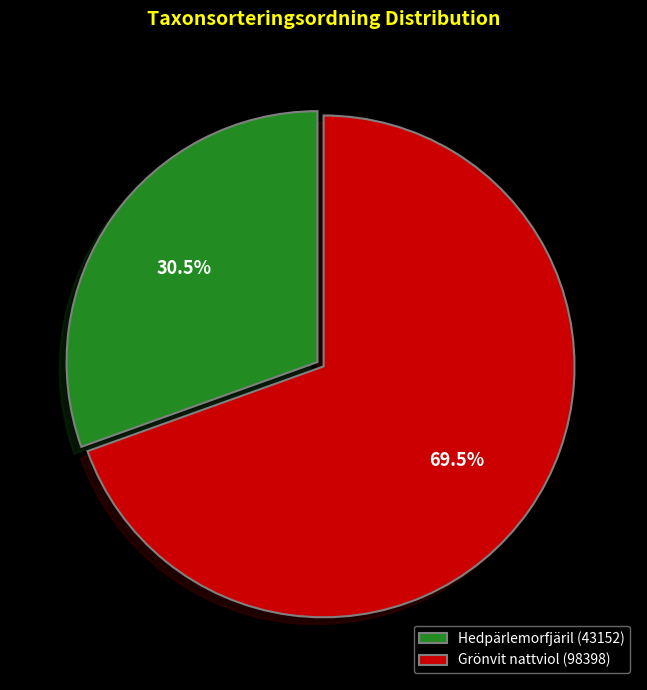

What portion of the pie excludes Hedpärlemorfjäril (43152)?

69.5%